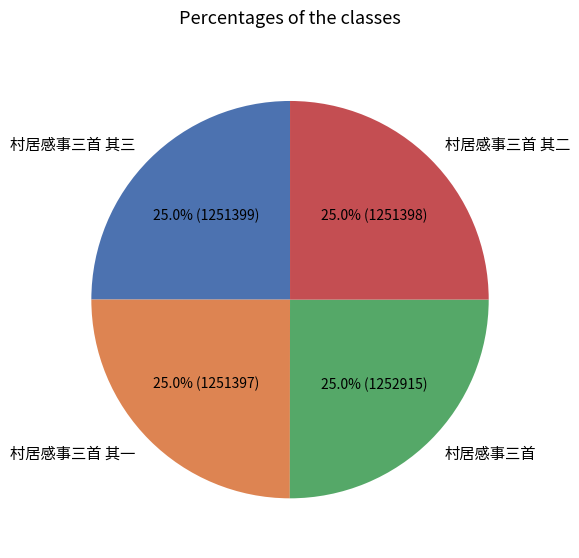

What portion of the pie excludes 村居感事三首?

75.0%